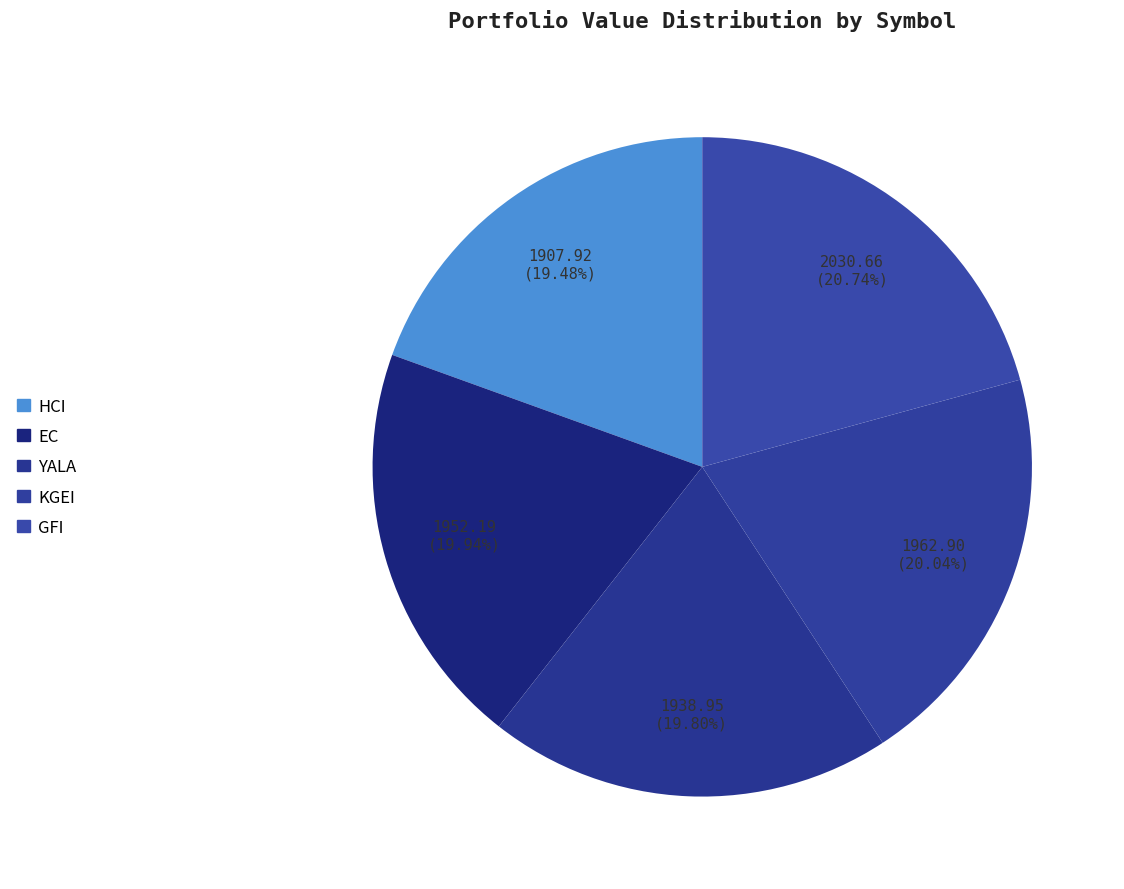

How many slices are in this pie chart?

5